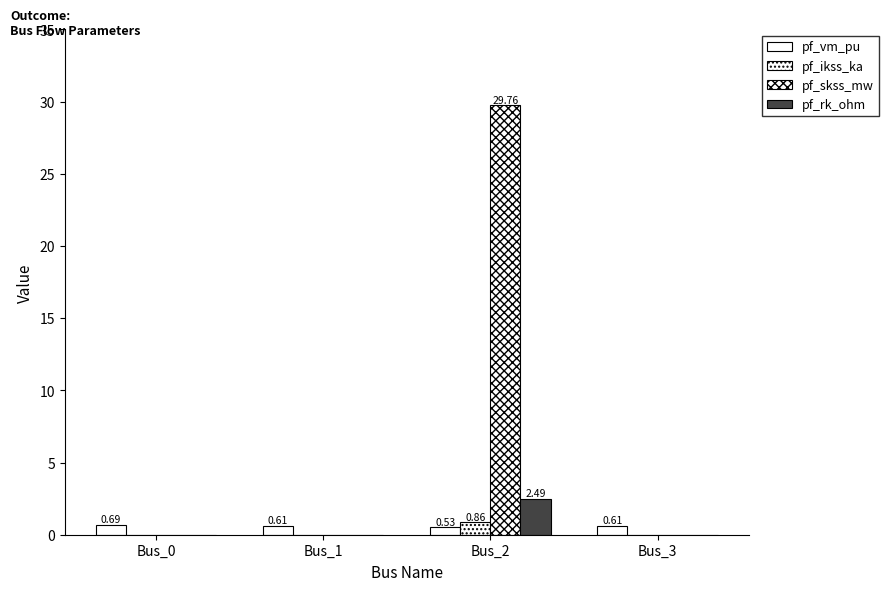

Are the bars grouped side by side (vs. stacked)?

Yes